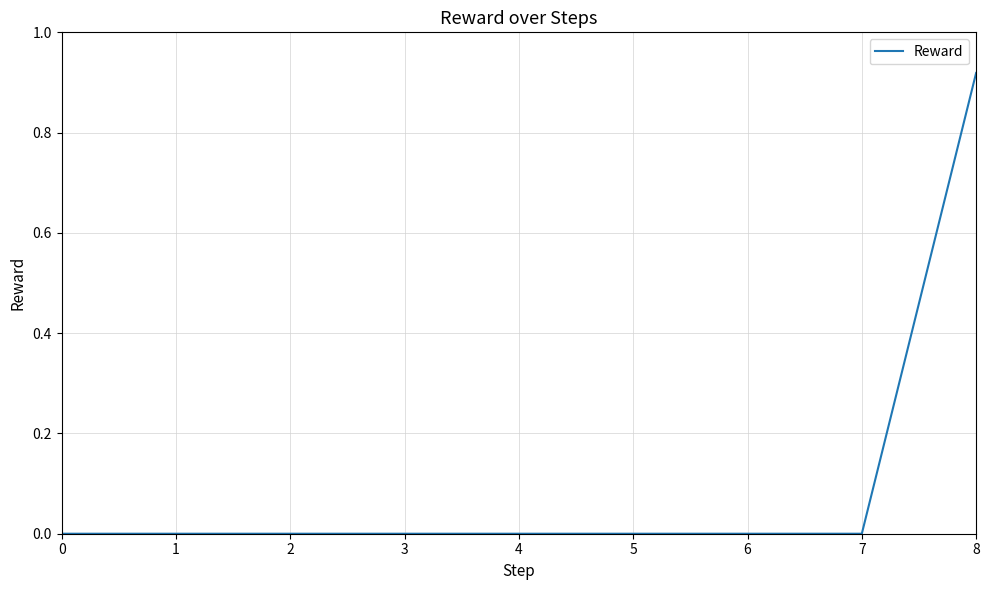

True or false: the data shows 0.5 at 2.

False